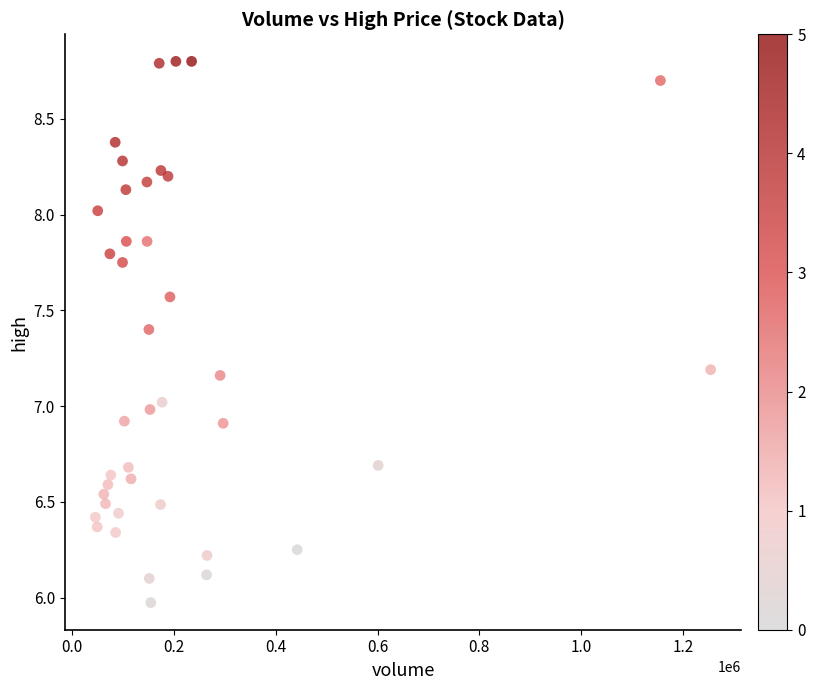

What is the range of X values (max minus min)?

1208446.0